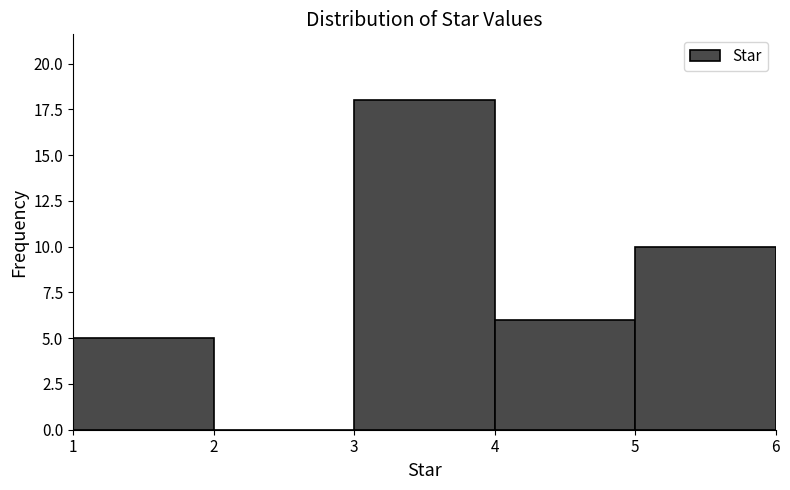

Reading left to right, list every bar in this chart as the range it spans on the x-axis followed by its height. The values are not printed on the chart, so give them approximately, as read against the axis.

1 to 2: 5
2 to 3: 0
3 to 4: 18
4 to 5: 6
5 to 6: 10